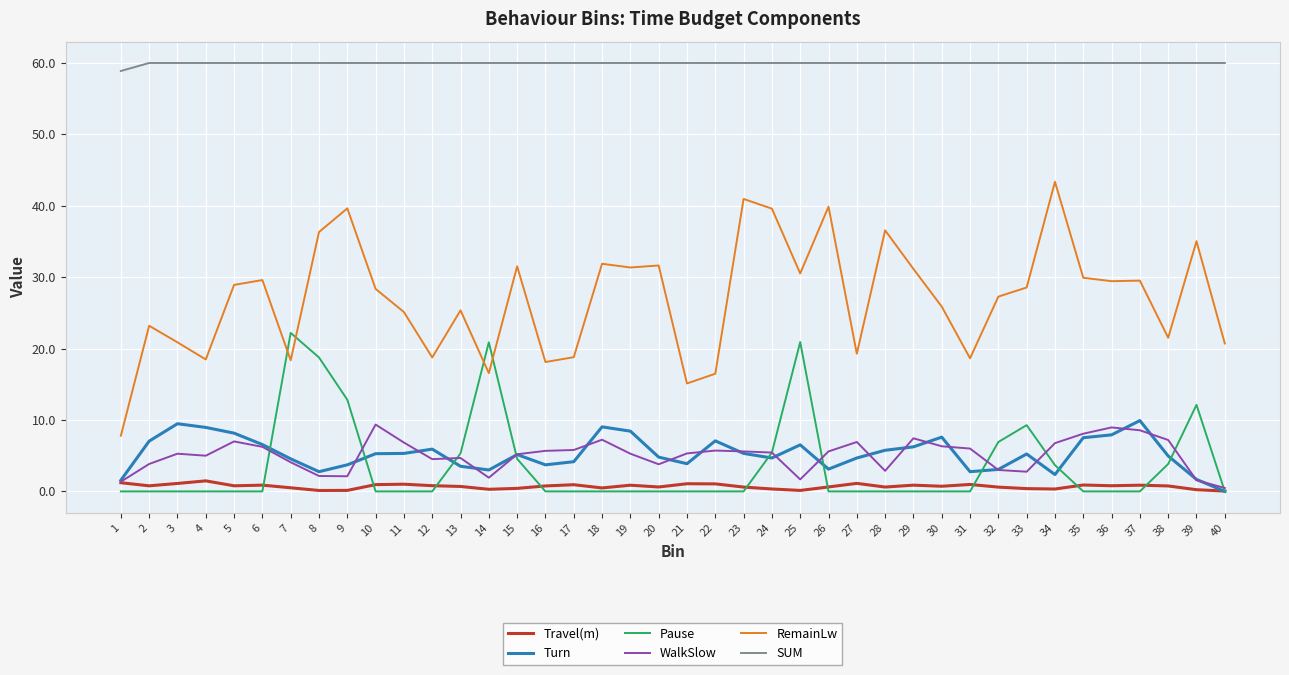

True or false: Pause and SUM cross at least once.

False